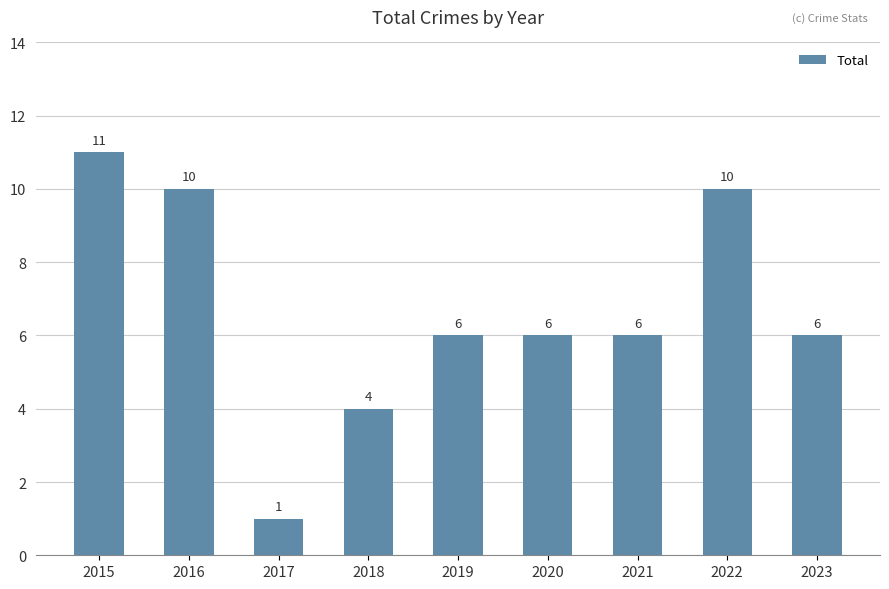

What value does the data have at 2020?

6